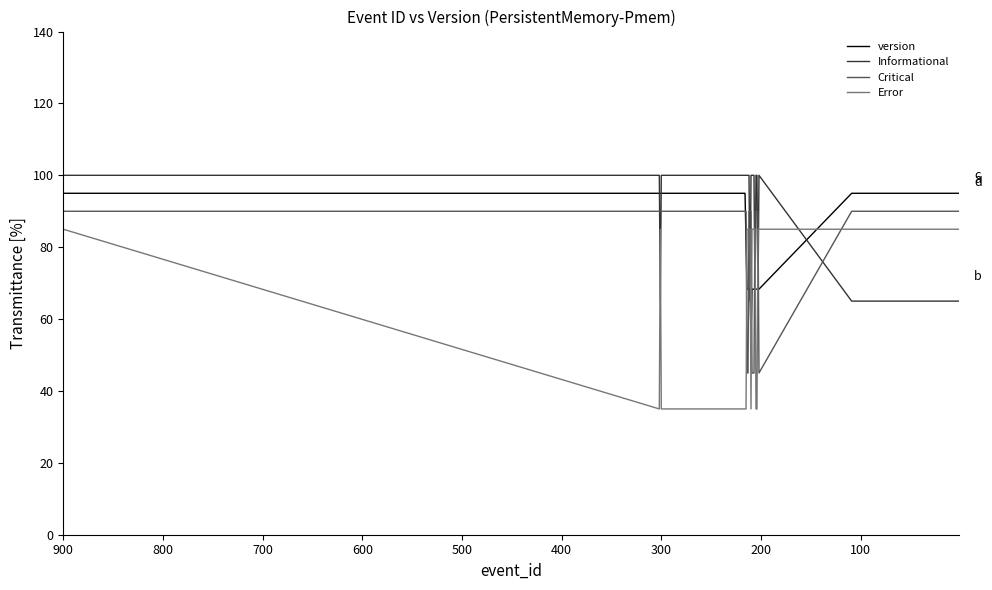

True or false: Critical has more than 2 interior local peaks.

False